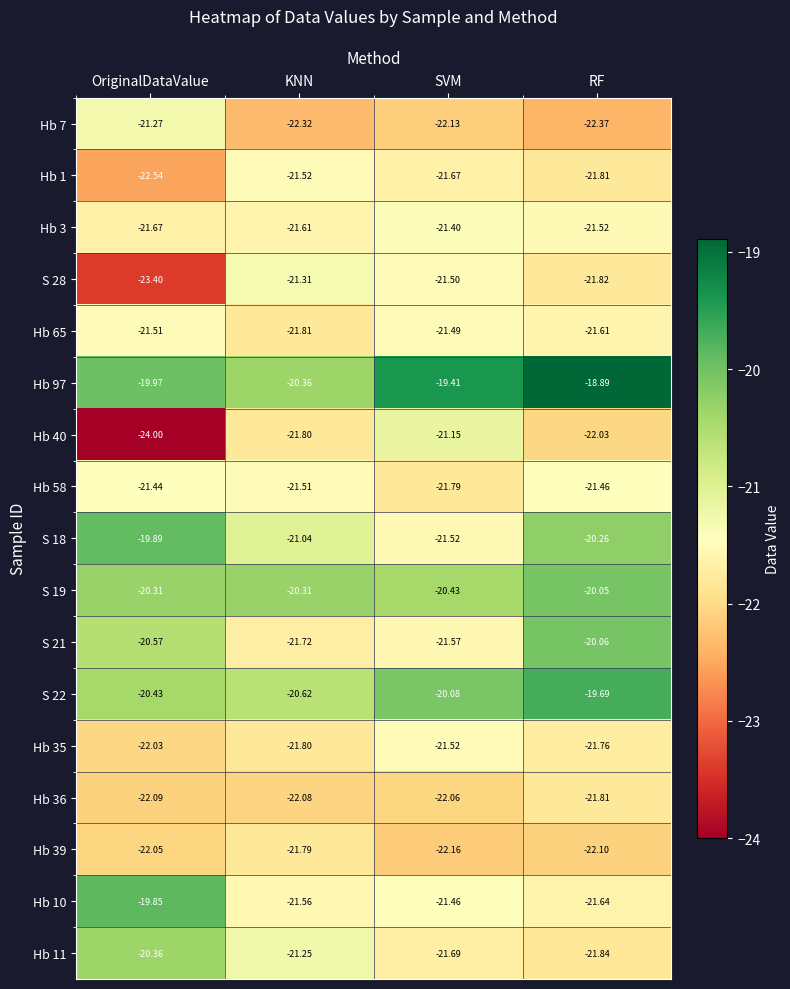

How many categories are shown in the chart?

4